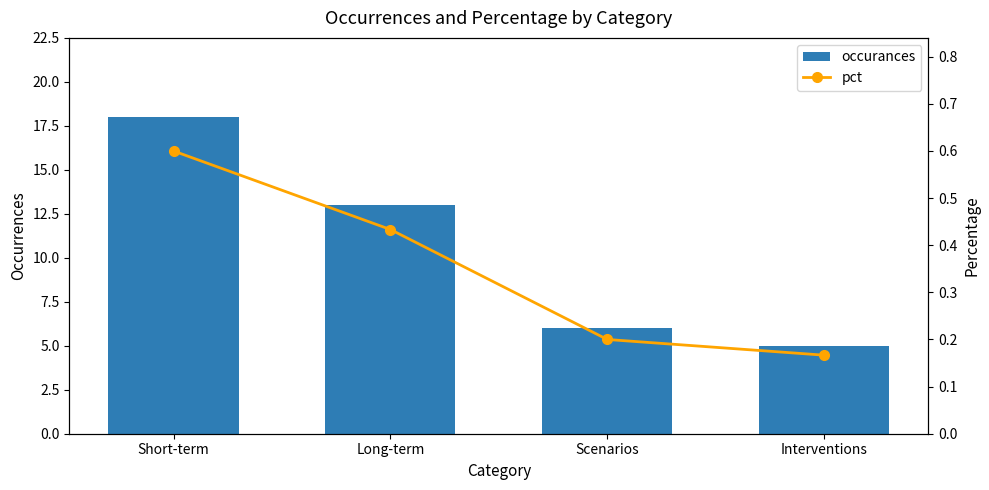

What is the difference between the highest and lowest values at Short-term?

17.4